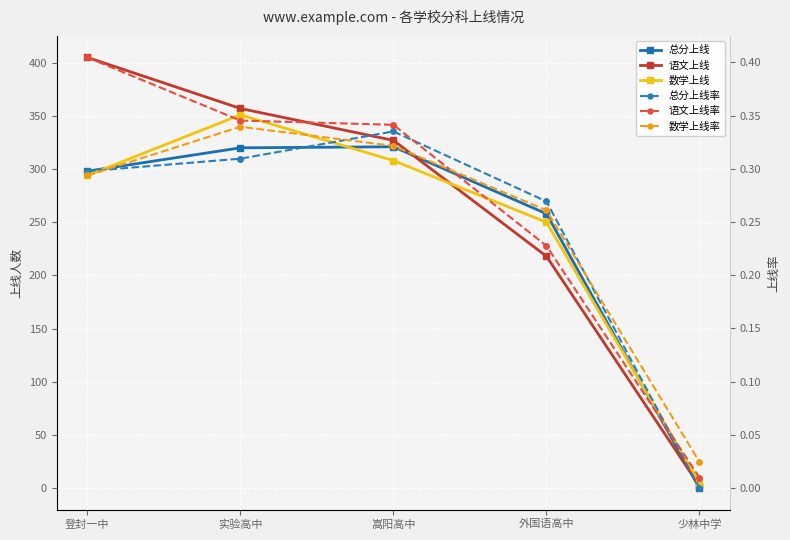

Which category has the lowest value across all series?

少林中学